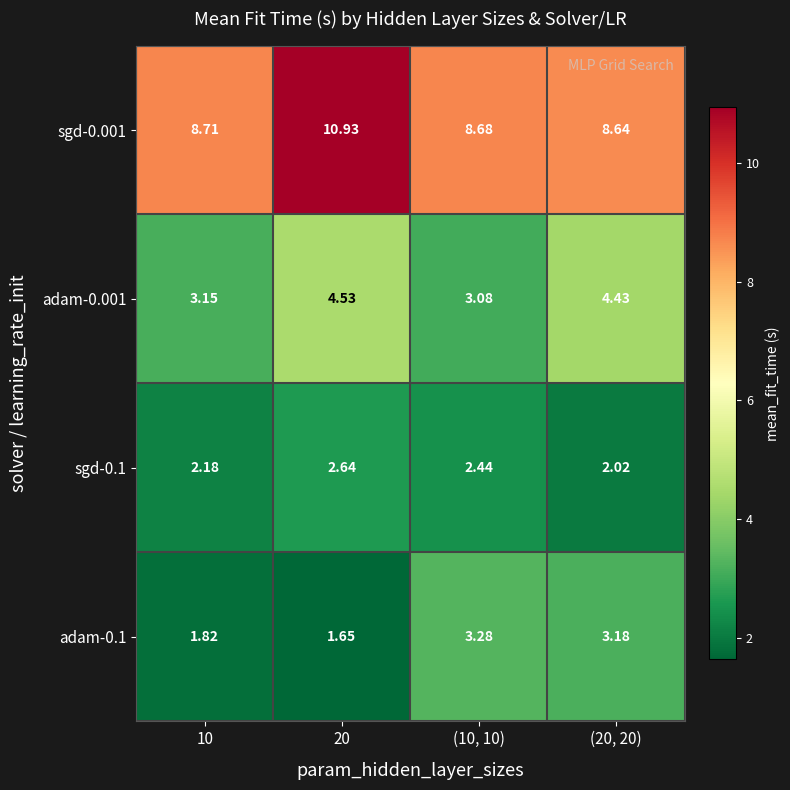

Which series has the largest total across all categories?

sgd-0.001